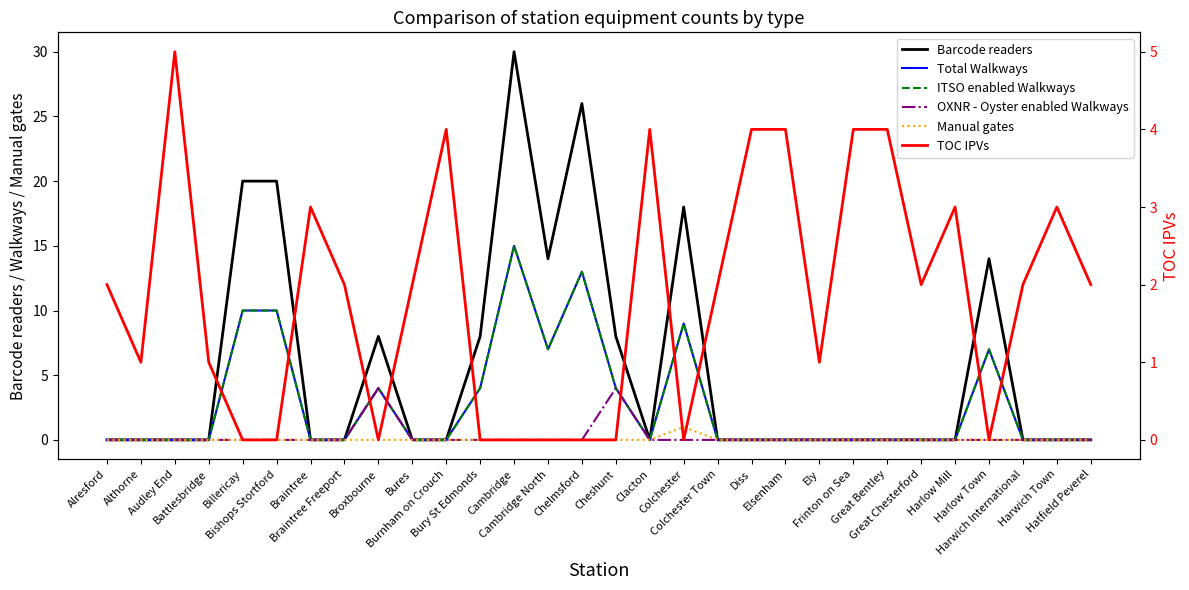

True or false: Barcode readers and OXNR - Oyster enabled Walkways intersect in this chart.

False